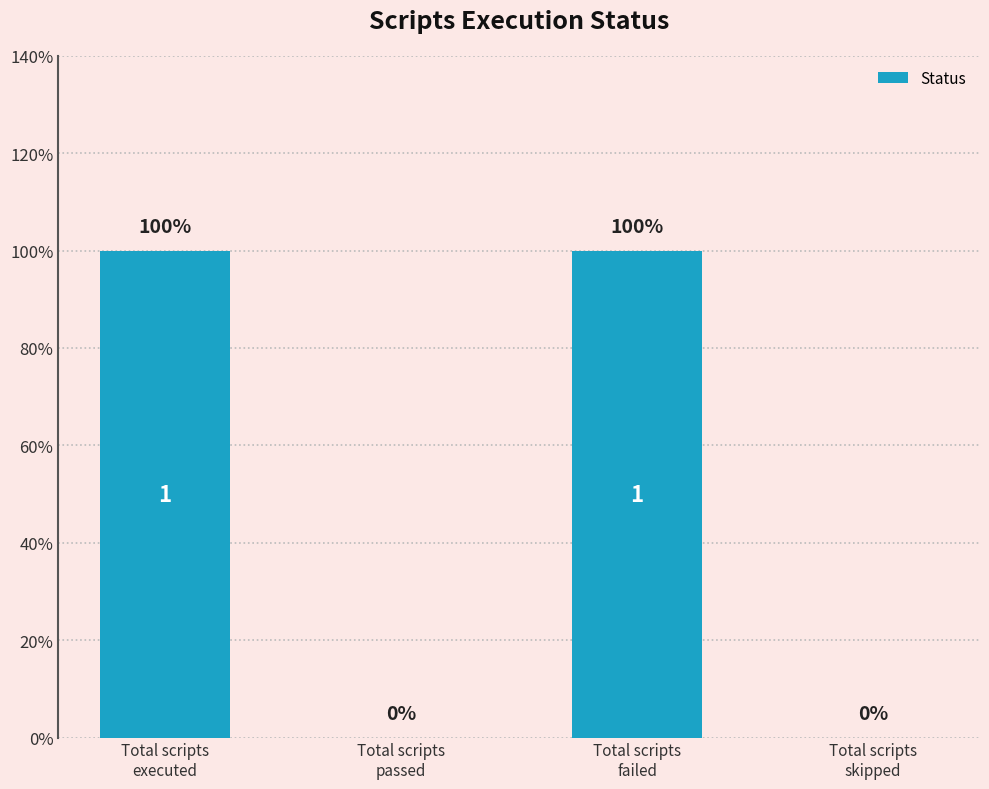

Are the bars horizontal?

No